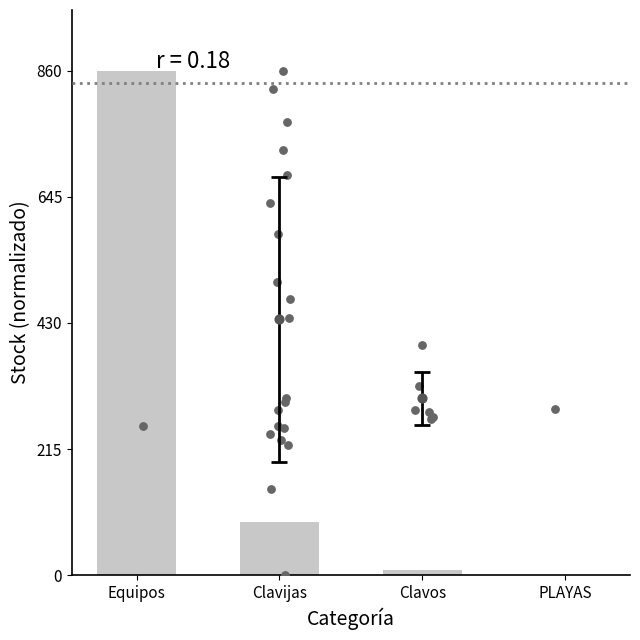

Between PLAYAS and Equipos, which is larger?

Equipos